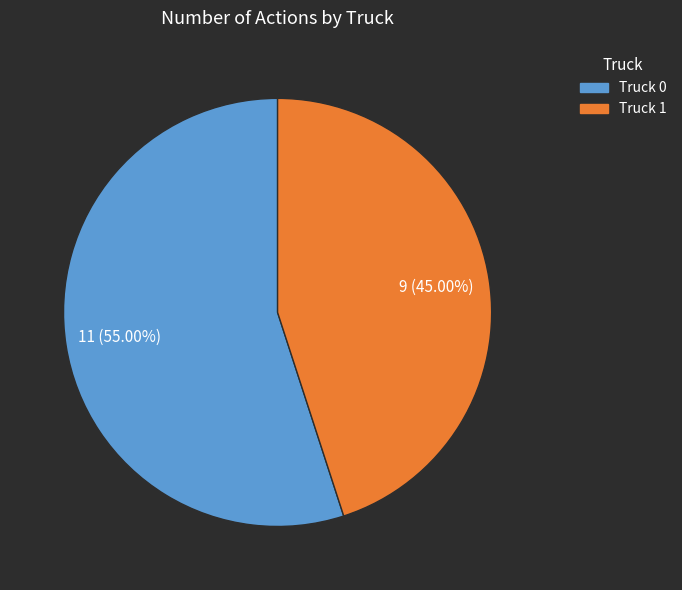

What is the ratio of the value at Truck 1 to the value at Truck 0?

0.8